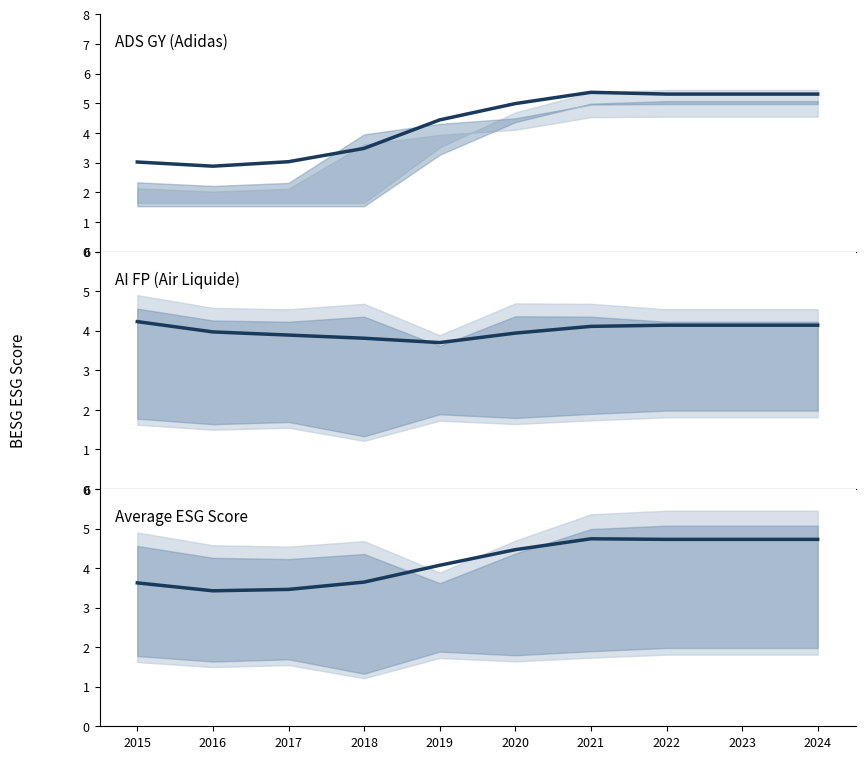

What is the value of the AI FP (Air Liquide) point at the 4th from the left?

3.8